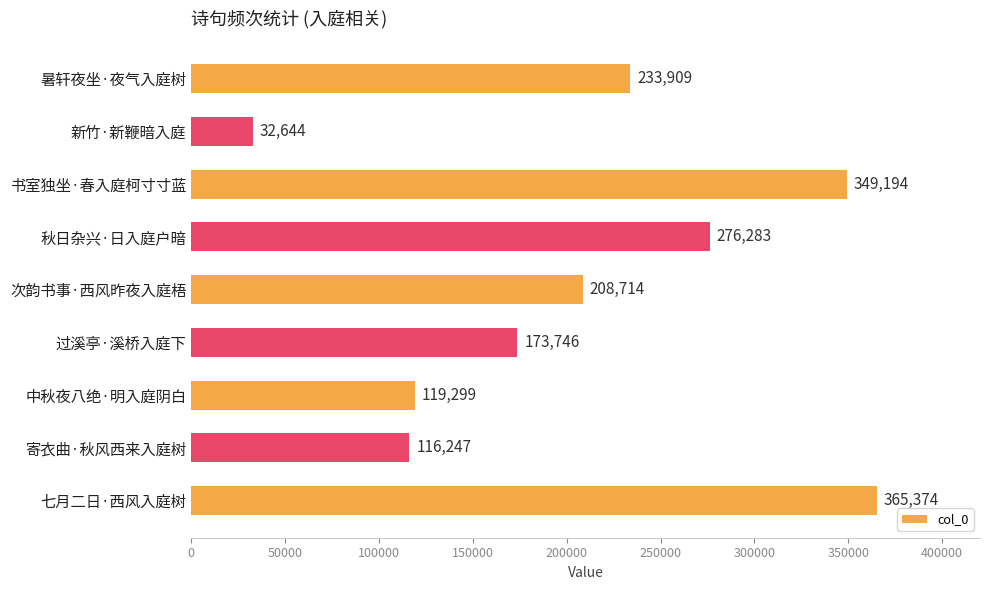

Reading top to bottom, extract all data points from this chart.

233909	32644	349194	276283	208714	173746	119299	116247	365374